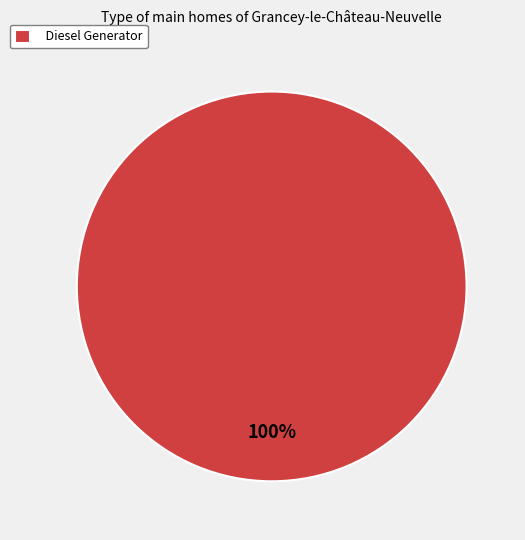

Rank the categories by value from lowest to highest.

Diesel Generator